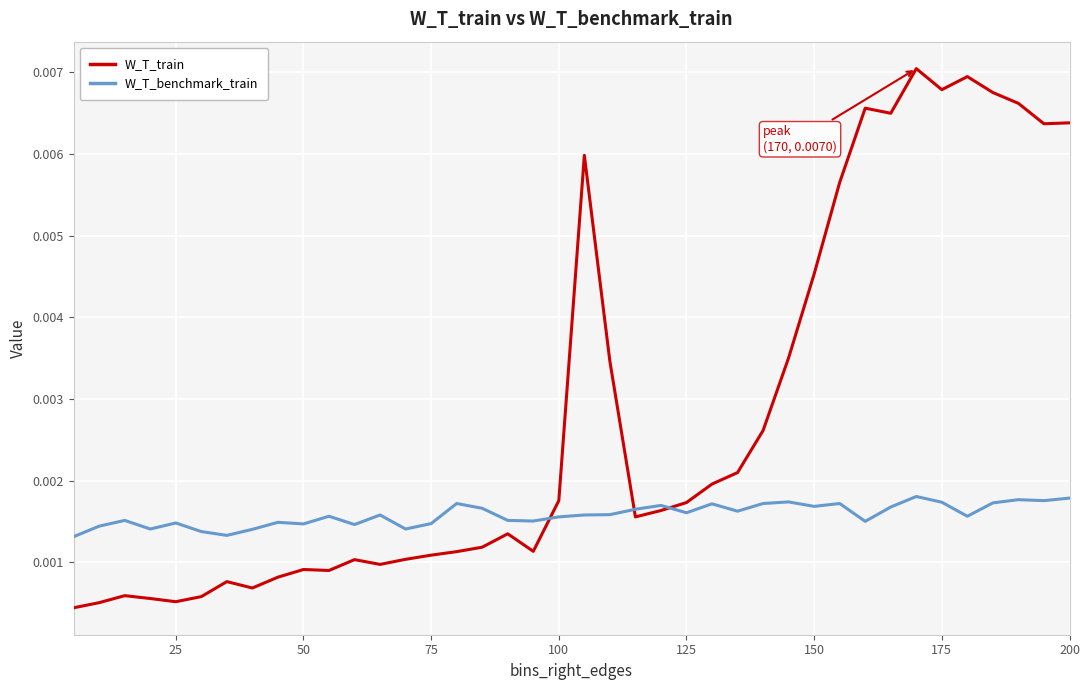

Rank the series by their maximum value, from highest to lowest.

W_T_train, W_T_benchmark_train